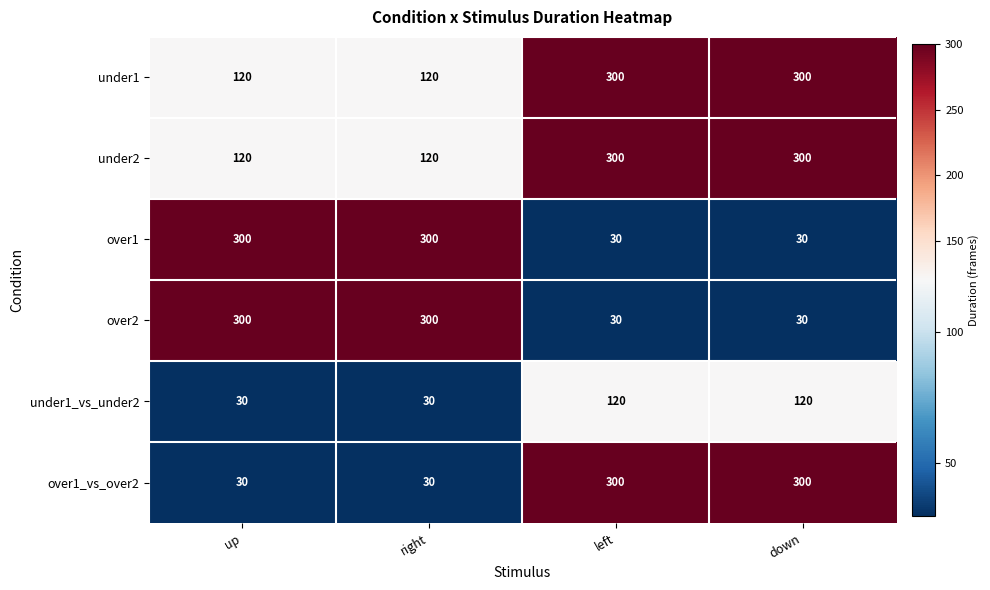

What is the sum of the over1 values at down and left?

60